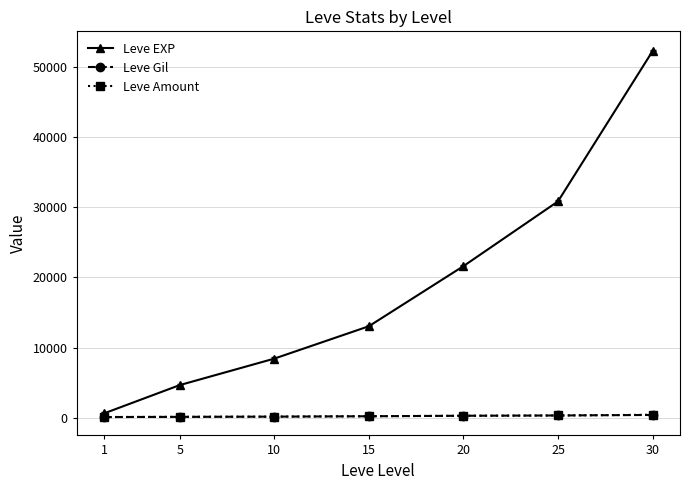

What is the difference between the Leve EXP values at 10 and 30?

43790